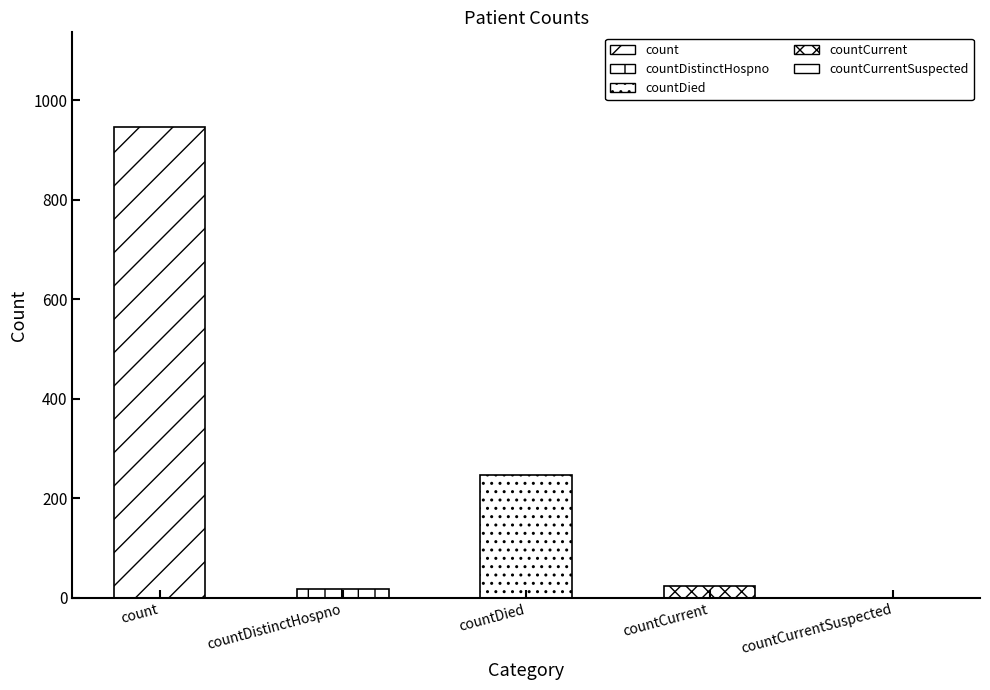

What position from the left is countDied?

3